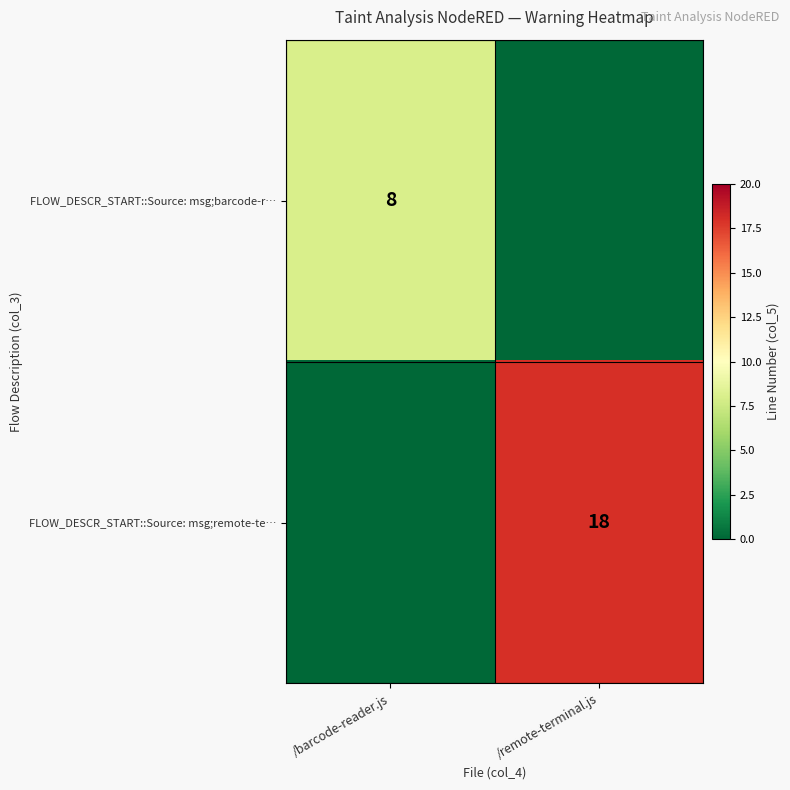

True or false: FLOW_DESCR_START::Source: msg;remote-te… has a value of 31 at /remote-terminal.js.

False